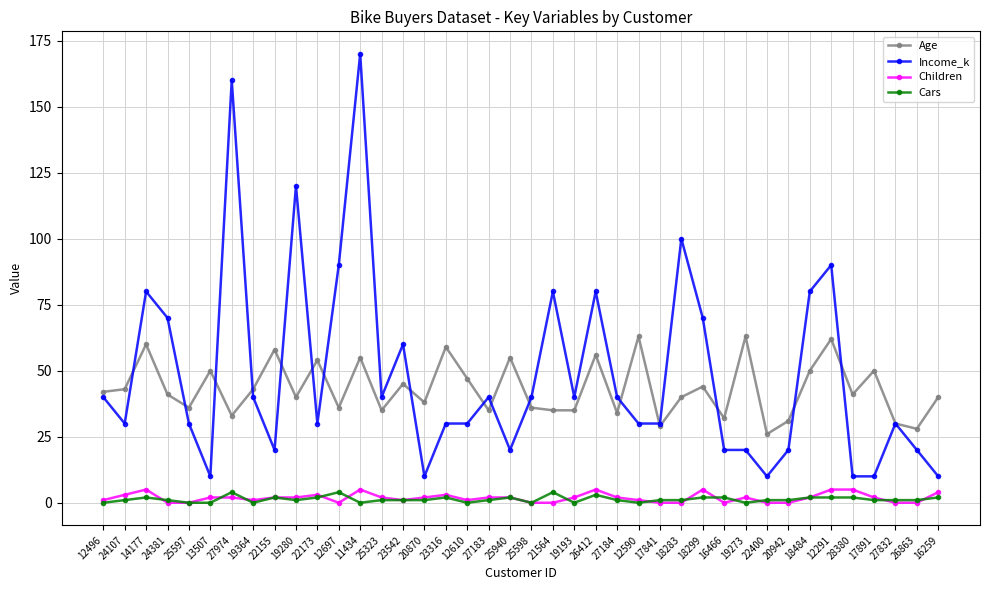

What is the difference between the maximum and second lowest values in the Age series?

35